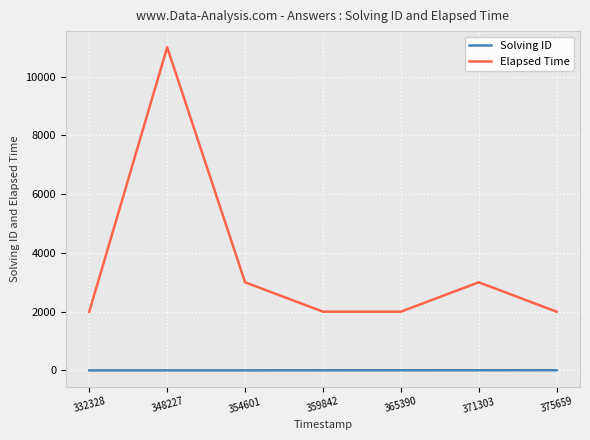

Which series has the widest spread of values?

Elapsed Time